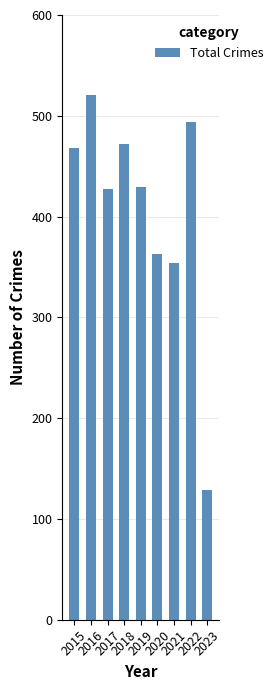

What is the difference between the maximum and minimum values?

392